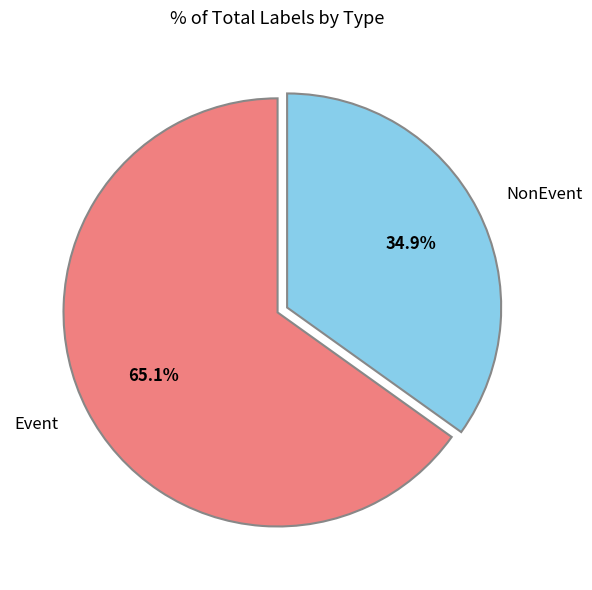

Which slice is the largest?

Event